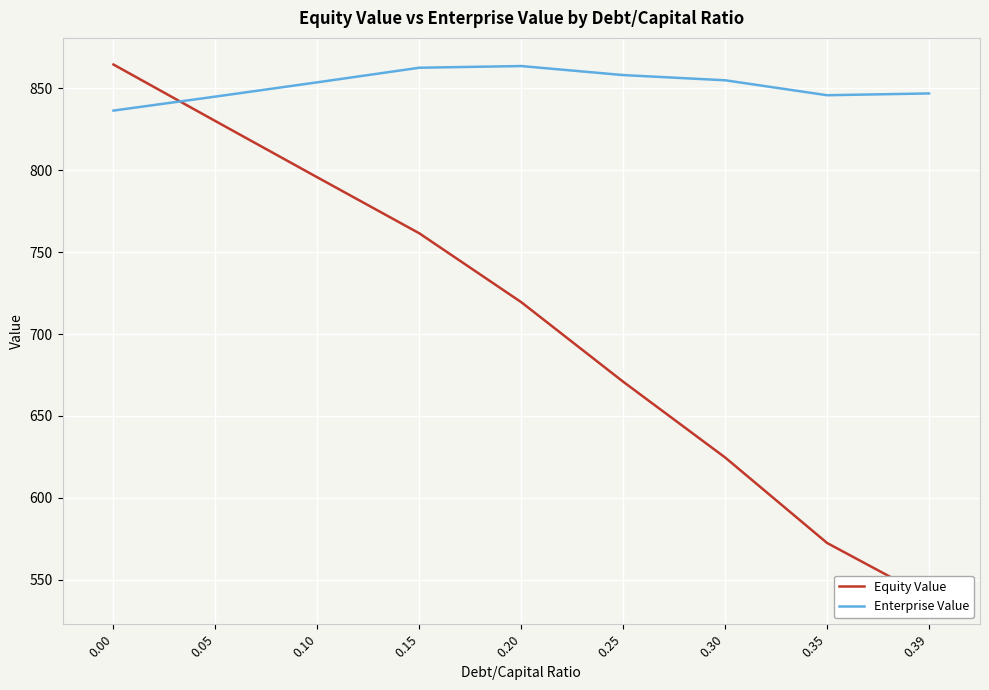

Rank the series by their maximum value, from highest to lowest.

Equity Value, Enterprise Value